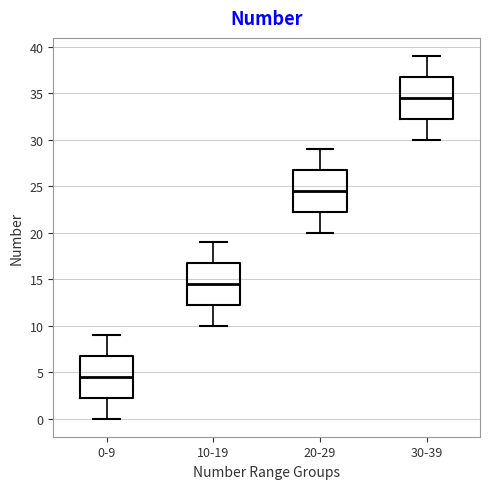

Reading left to right, read every box against the y-axis: the position of its median line, the range the box covers, and the ends of its whiskers. The values are not printed on the chart, so give them approximately, as read against the axis.

0-9: median 4.5, box 2.5 to 7.0, whiskers 0.0 to 9.0
10-19: median 14.5, box 12.5 to 17.0, whiskers 10.0 to 19.0
20-29: median 24.5, box 22.5 to 27.0, whiskers 20.0 to 29.0
30-39: median 34.5, box 32.5 to 37.0, whiskers 30.0 to 39.0